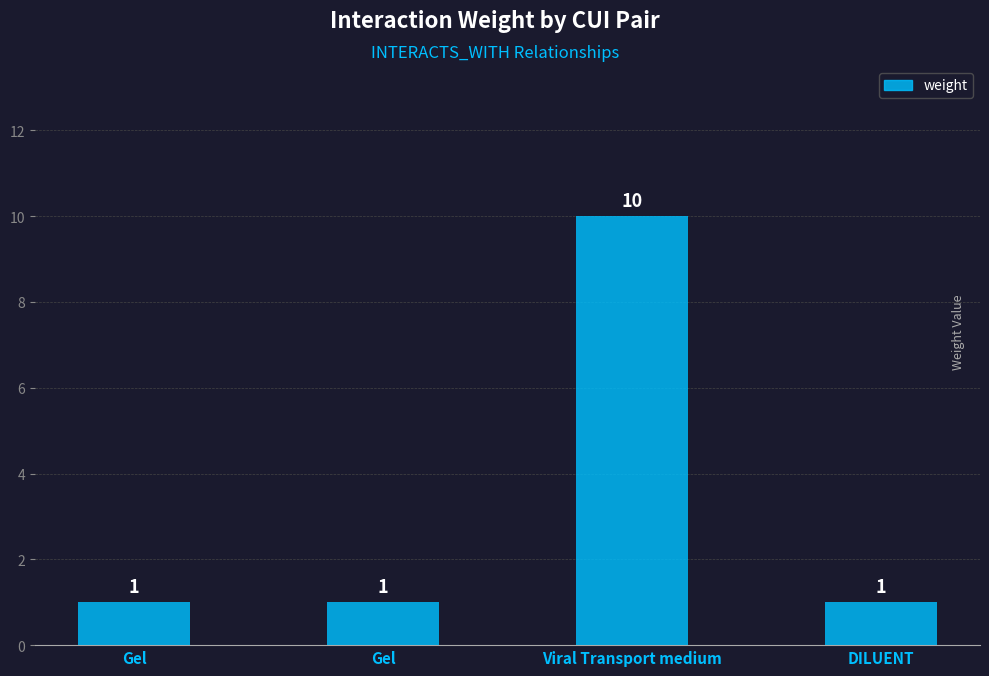

Rank the categories by value from highest to lowest.

Viral Transport medium, Gel, Gel, DILUENT